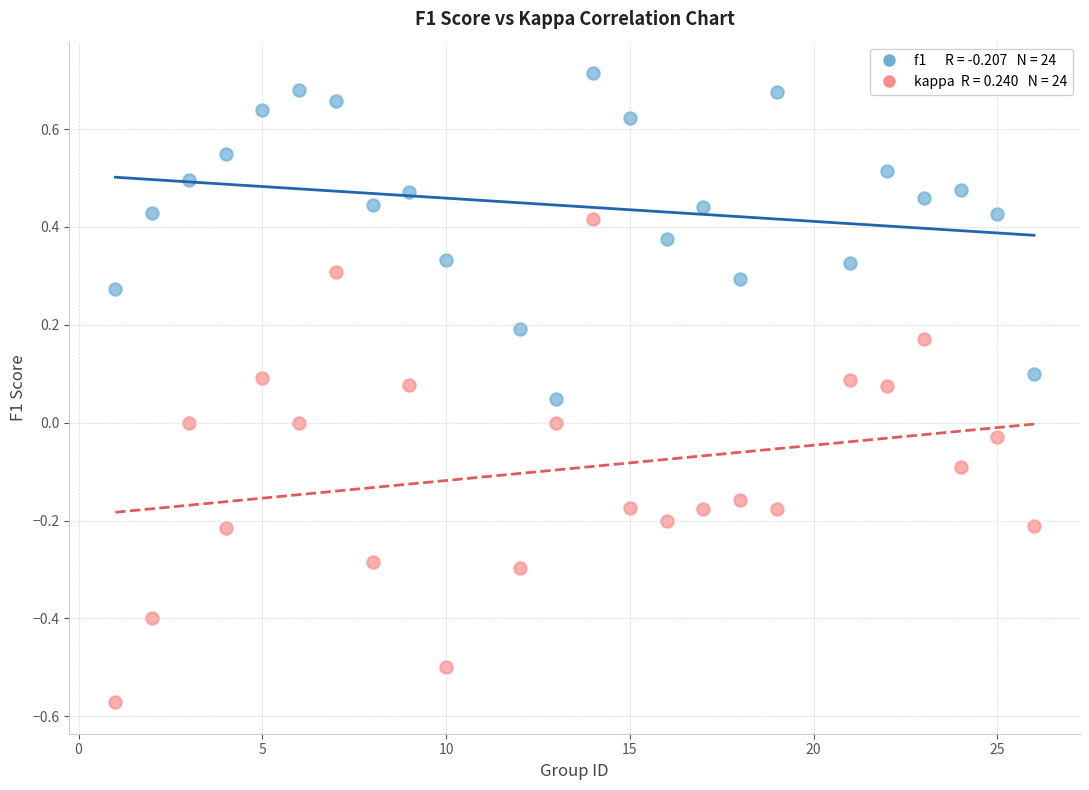

Across all data points, what is the range of Y values (max minus min)?

1.3